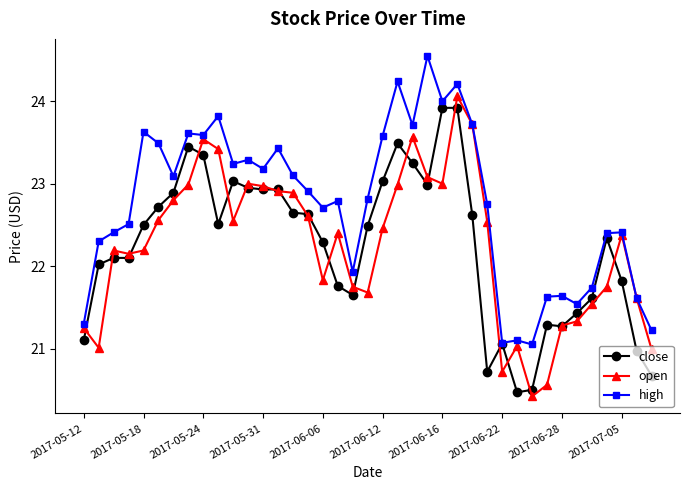

Which series has the largest total across all categories?

high